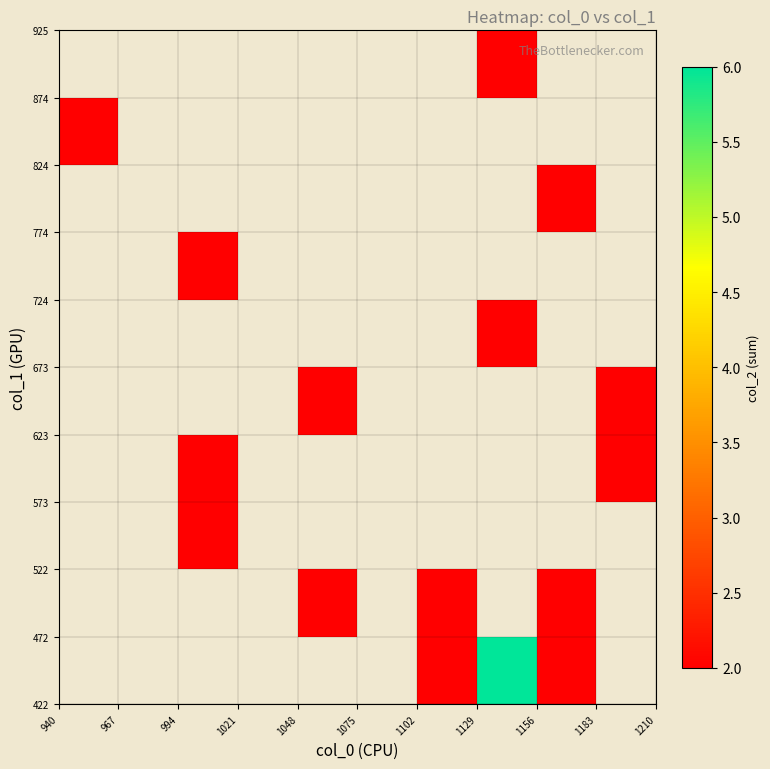

What is the minimum value shown in the chart?

2.0